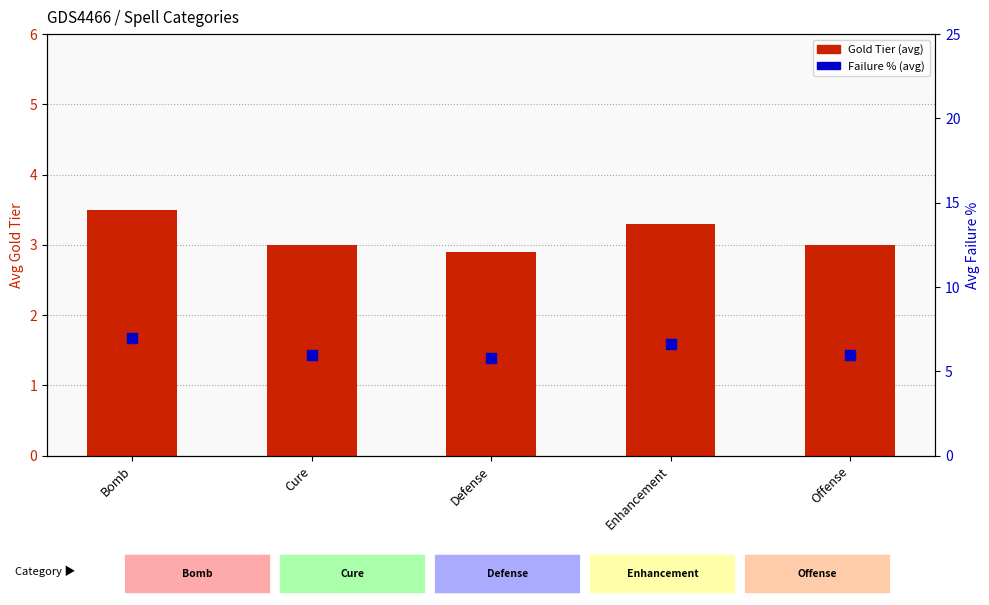

At how many categories does at least one series exceed 6?

2